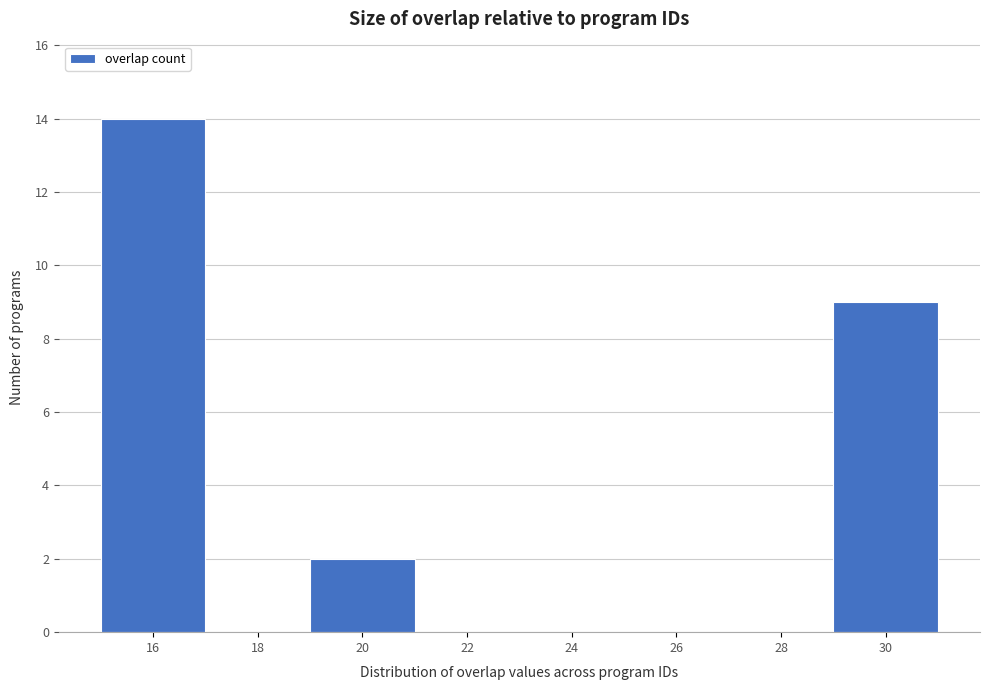

Reading left to right, extract all data points from this chart.

16=14	18=0	20=2	22=0	24=0	26=0	28=0	30=9